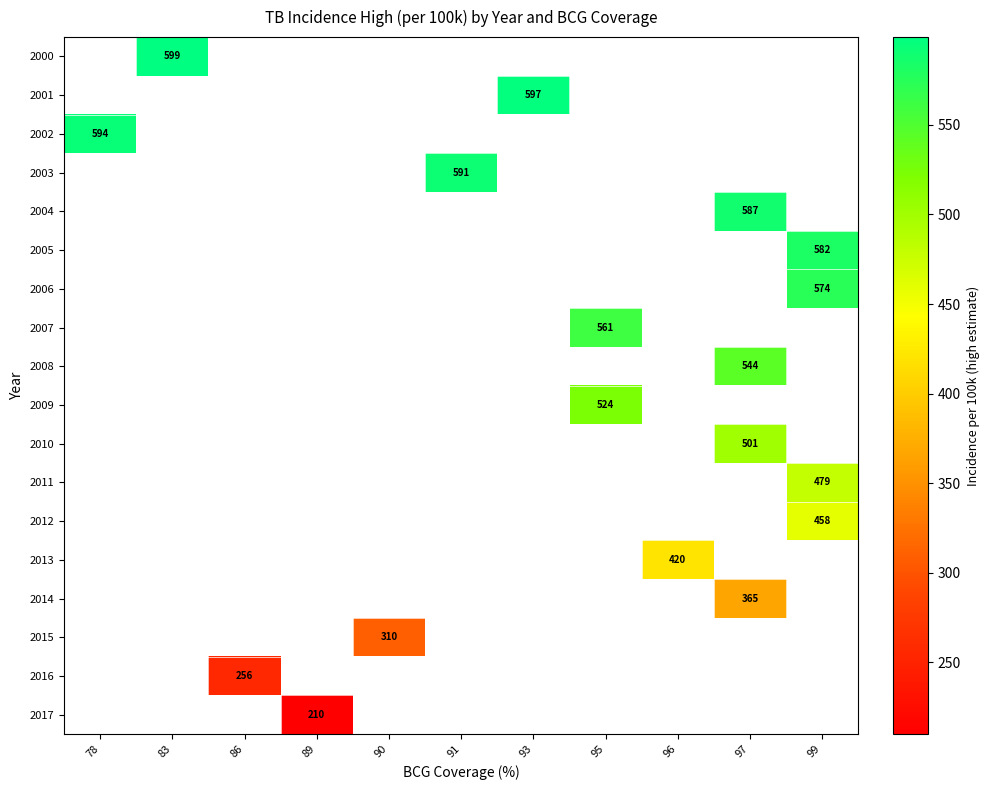

True or false: 2004 has a value of 587 at 97.

True